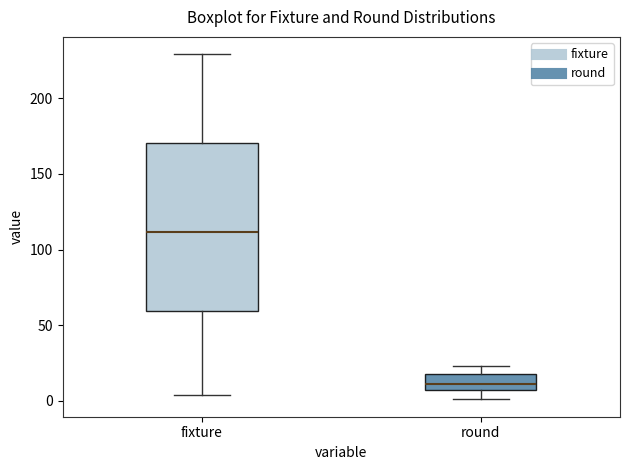

Which box's median line is the lowest?

round